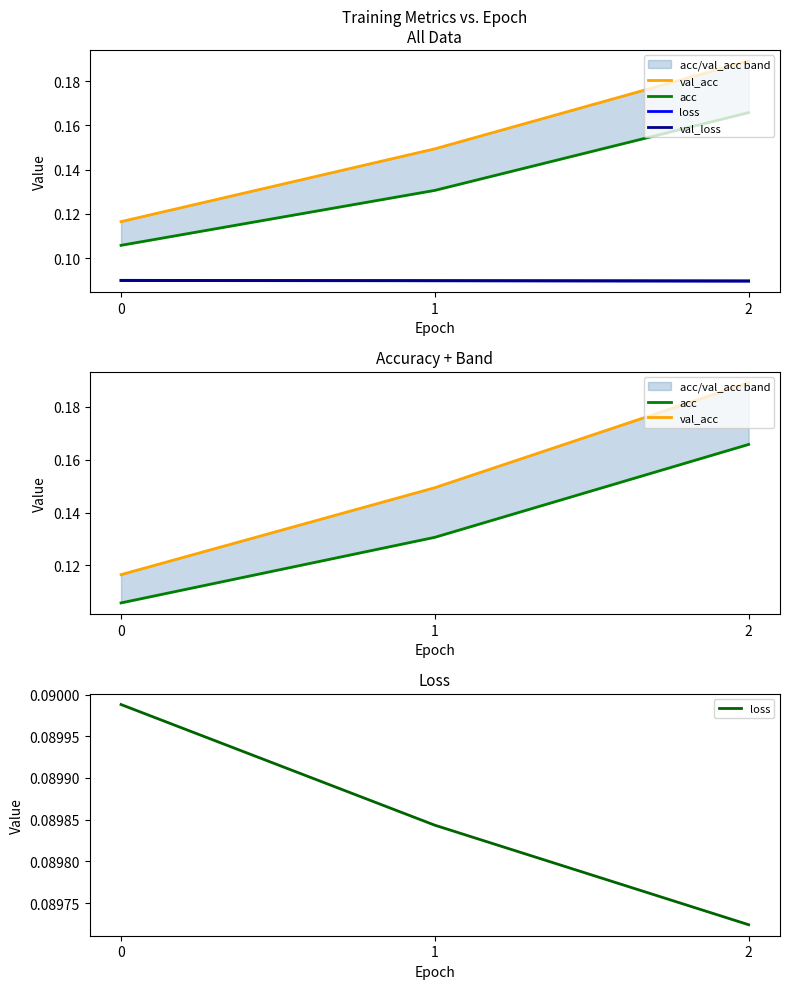

Where is loss nearest to the value 0?

2